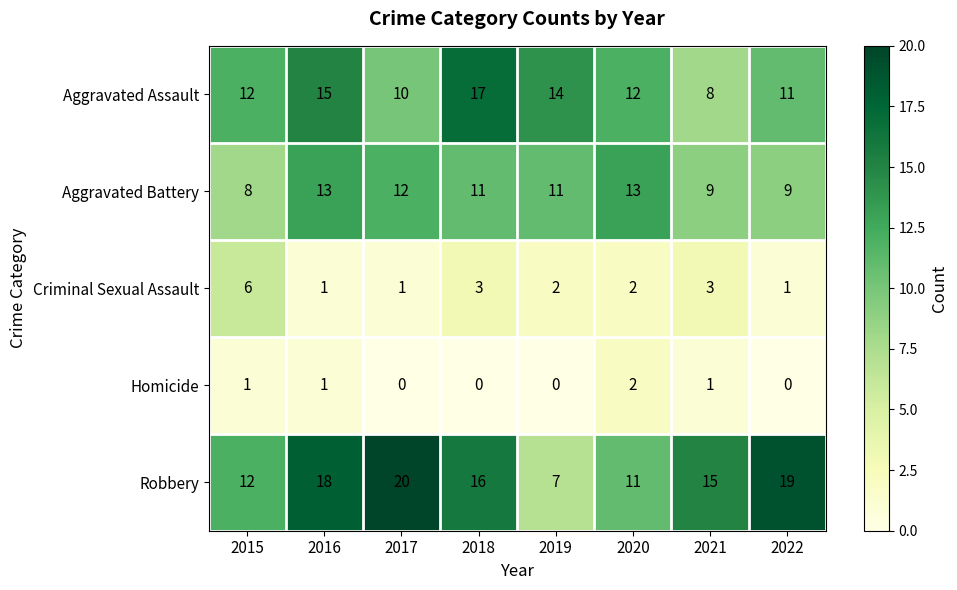

Which series has the largest total across all categories?

Robbery